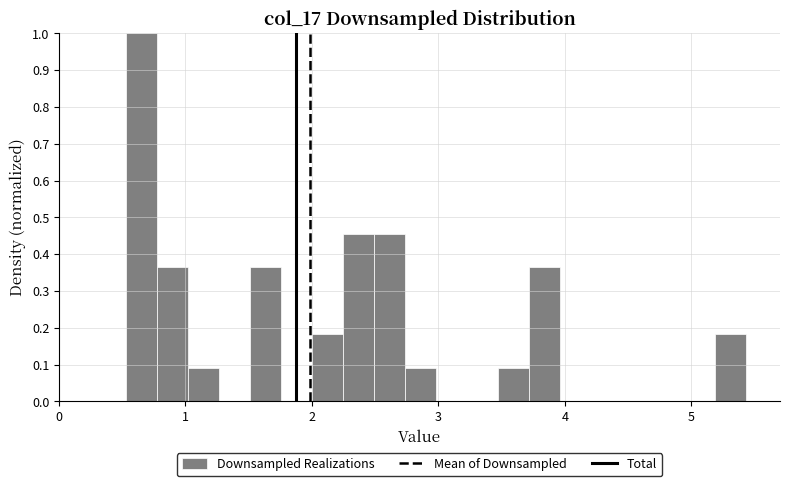

Read against the x-axis, roughly where is the centre of the tallest bar?

0.7